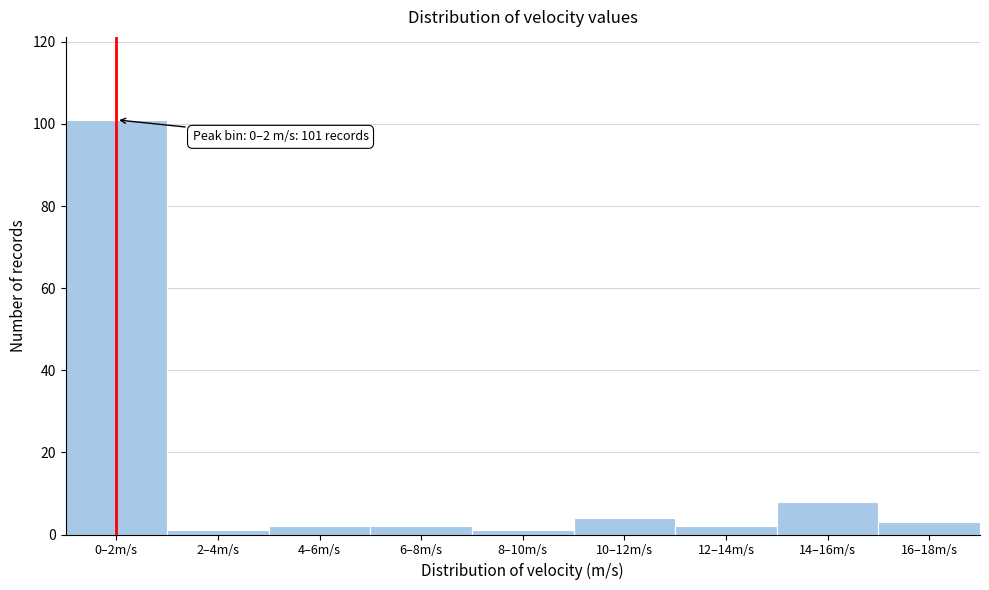

Reading left to right, extract all data points from this chart.

101	1	2	2	1	4	2	8	3